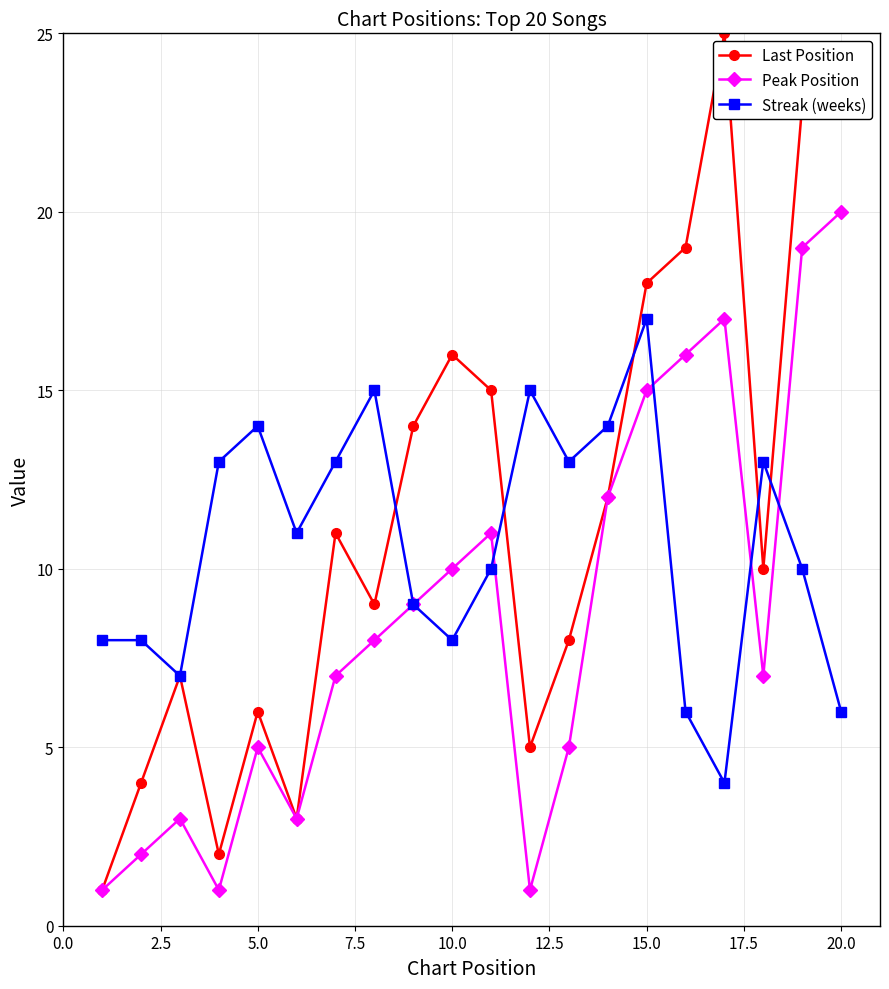

Which series has the largest range (max minus min)?

Last Position